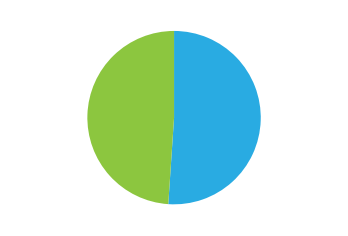

Is there any slice that represents more than half of the pie?

Yes